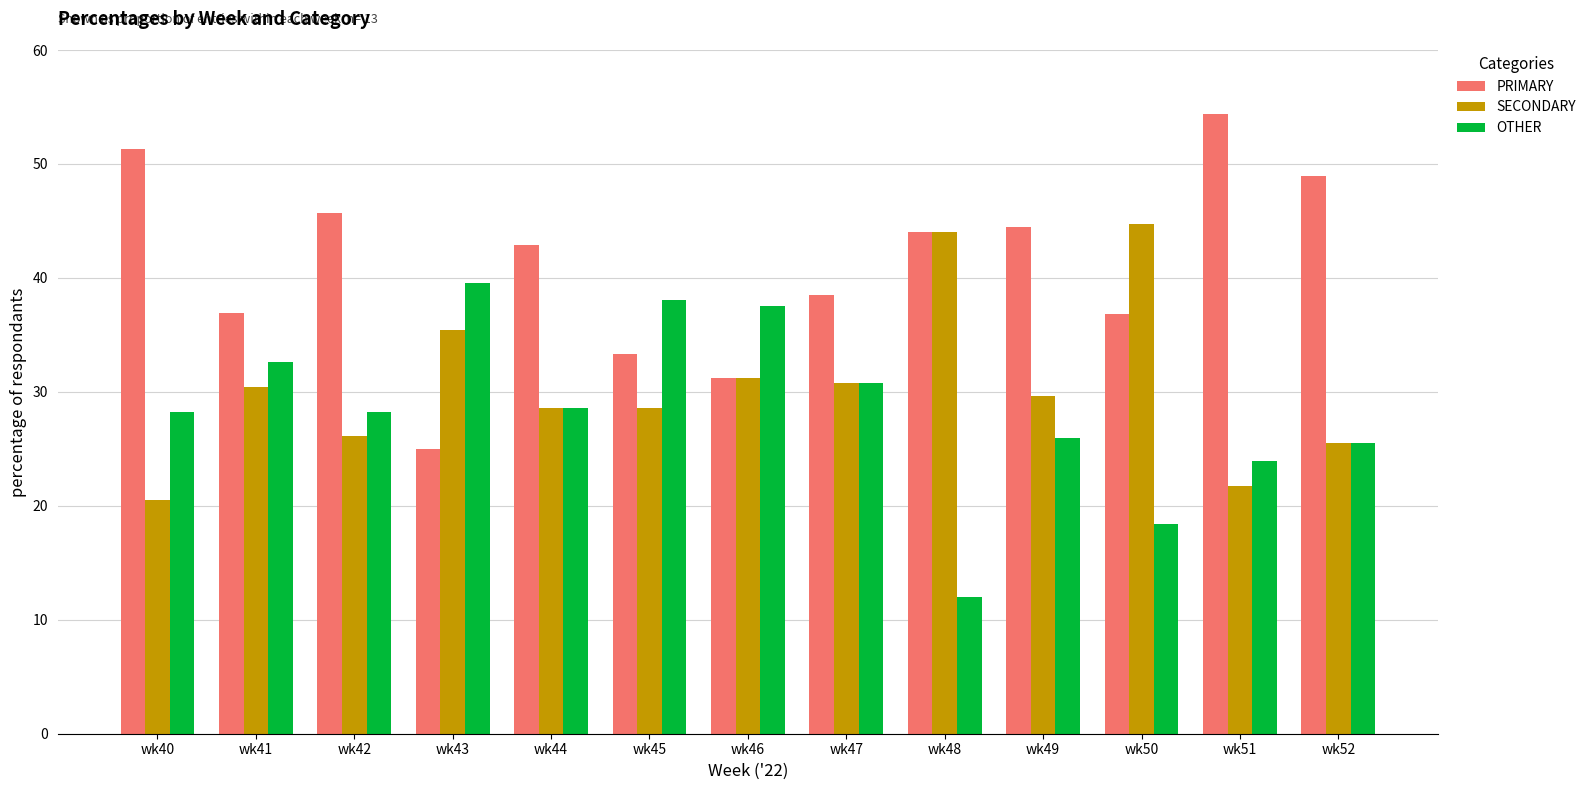

What is the value of the OTHER bar at the 7th from the left?

37.5